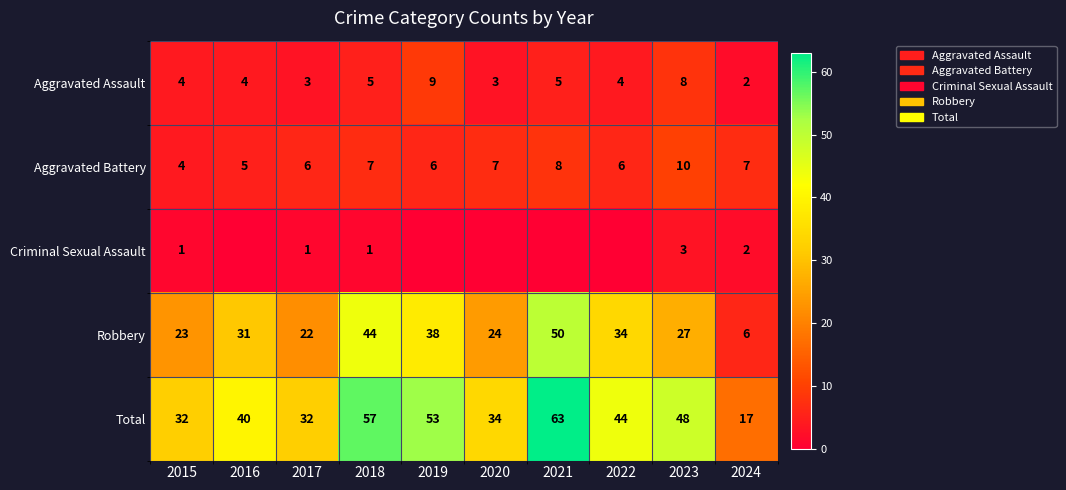

The value of Aggravated Assault at 2023 is 4. True or false?

False